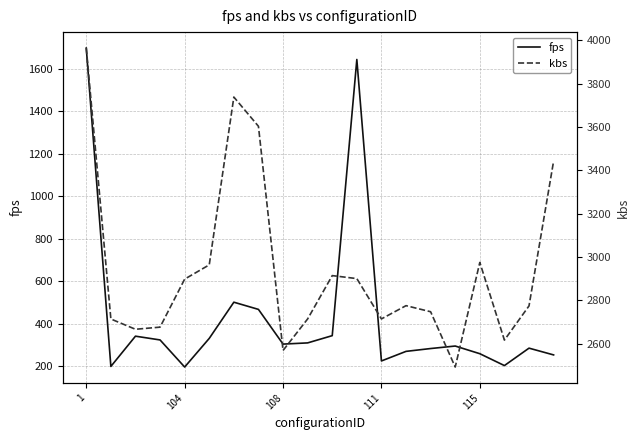

What is the maximum value for fps?

1698.9